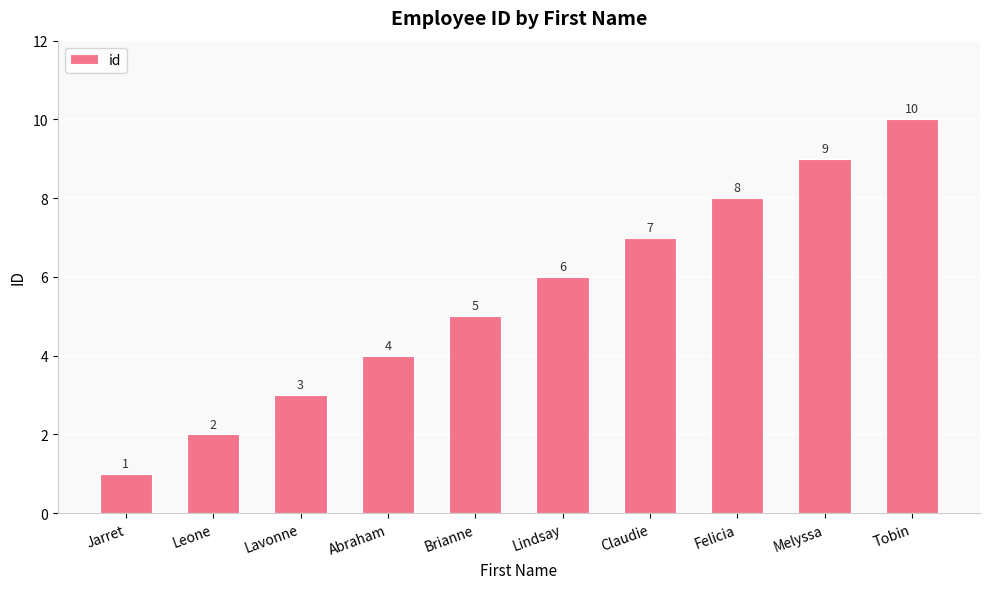

The value at Tobin is 2. True or false?

False